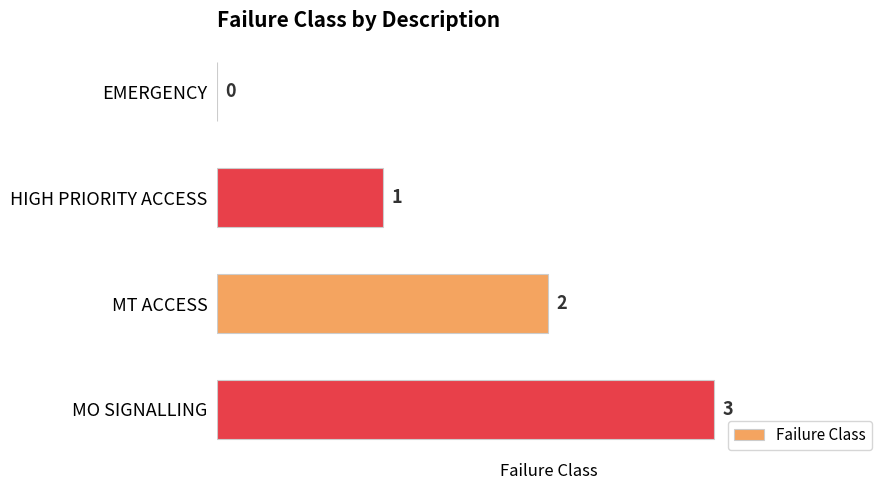

What is the sum of all values?

6